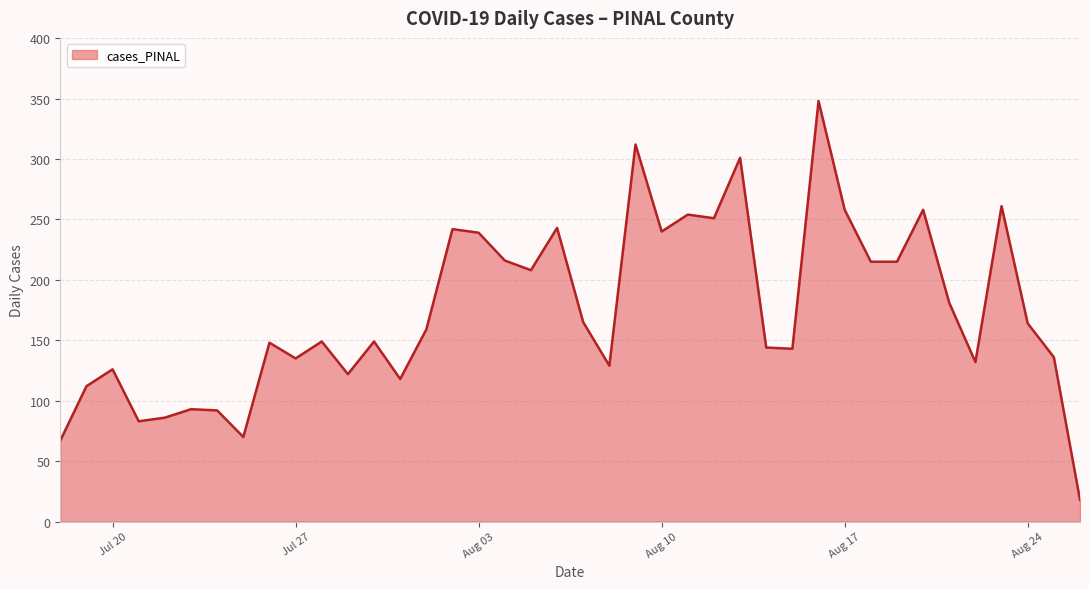

What is the minimum value shown in the chart?

18